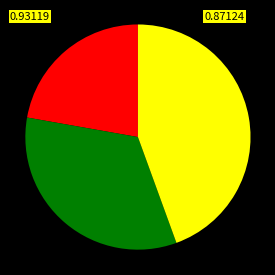

Is there any slice that represents more than half of the pie?

No